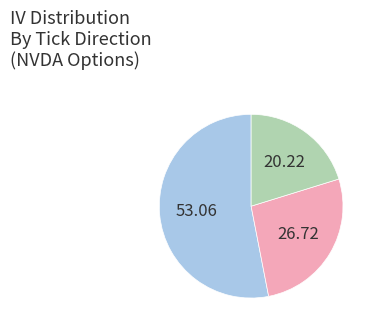

How many segments does this pie chart have?

3